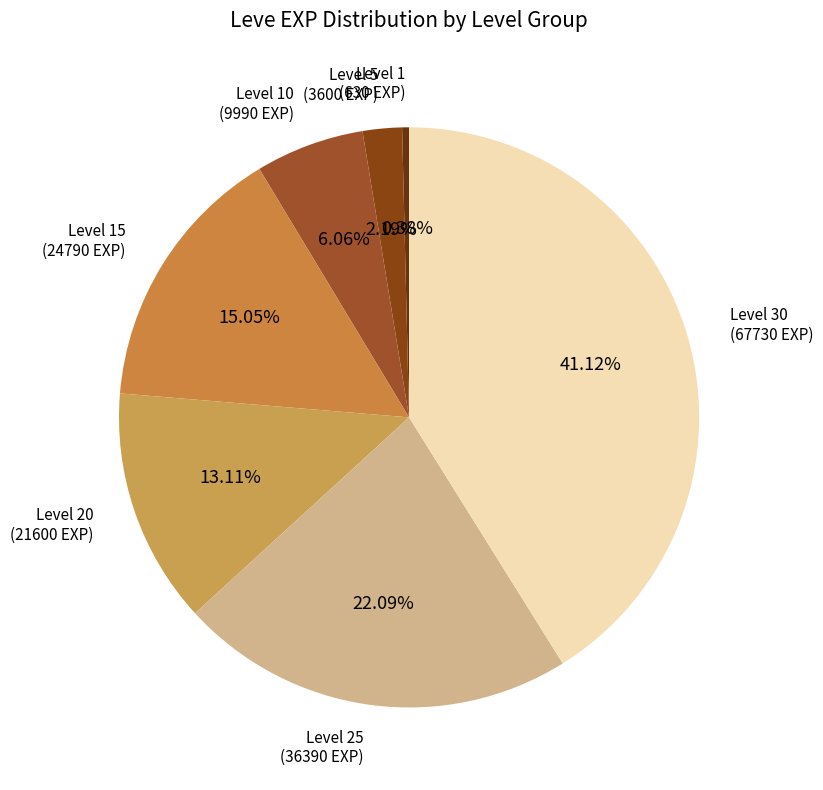

Is there a majority slice in this chart?

No